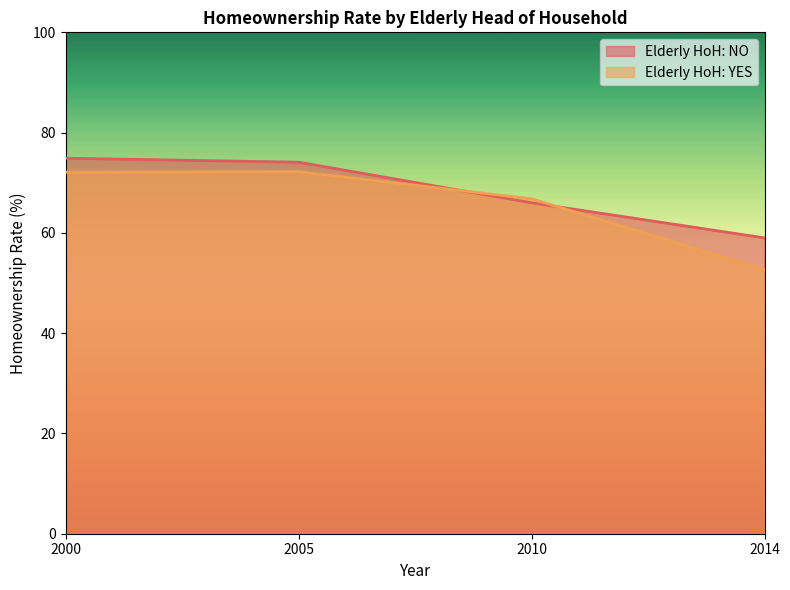

Does the chart display data point markers on the line(s)?

No